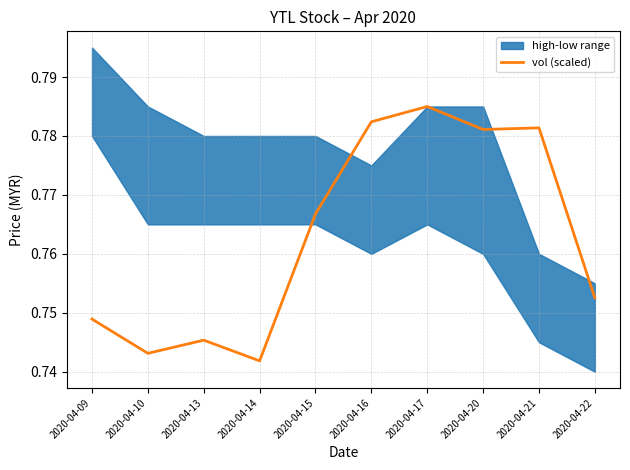

What value does the data have at 2020-04-21?

0.8